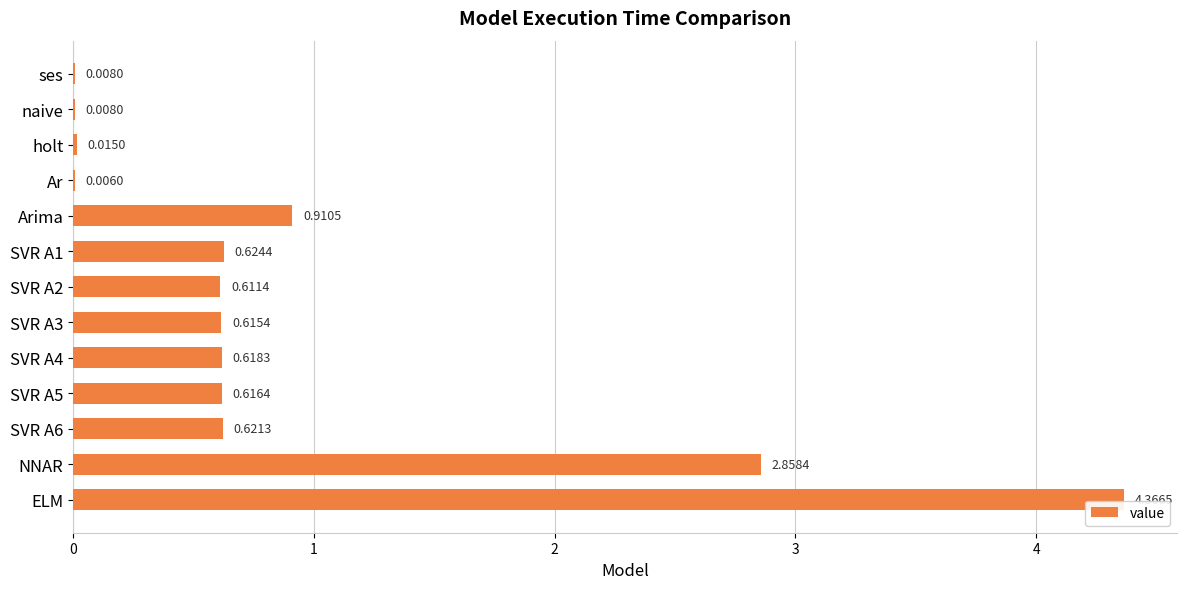

What is the change in value from holt to SVR A6?

+0.6